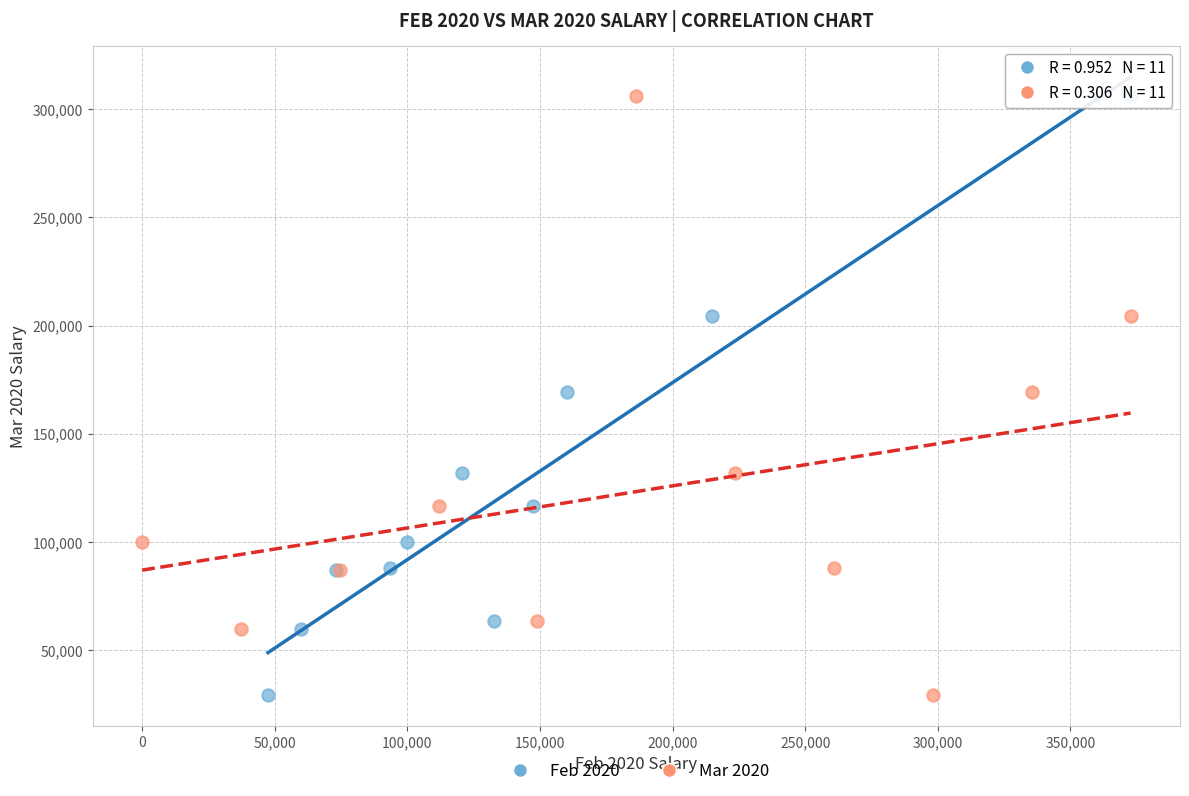

What are all the series names shown in the legend?

Feb 2020, Mar 2020